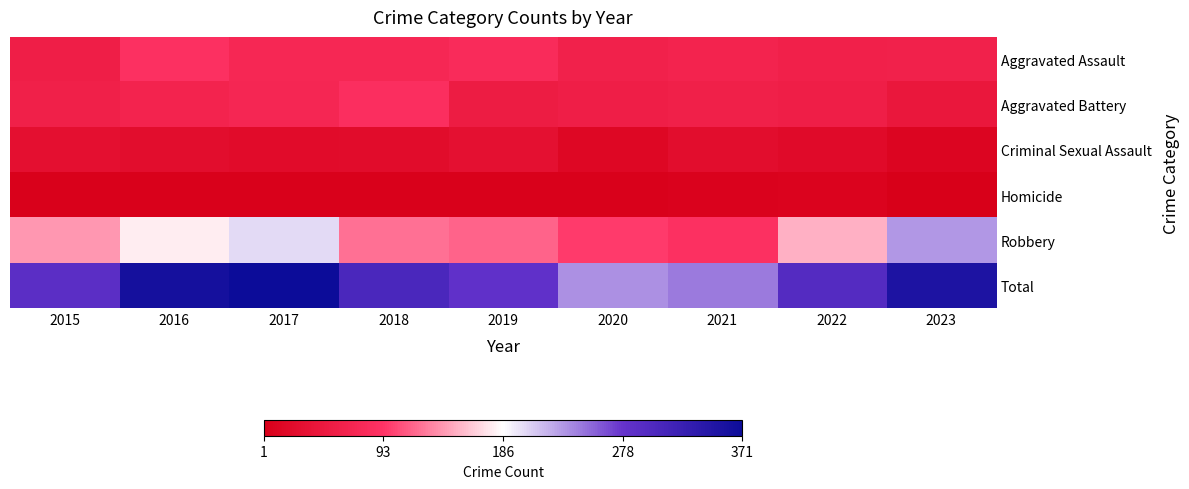

Which has a higher value, 2017 or 2019?

2019